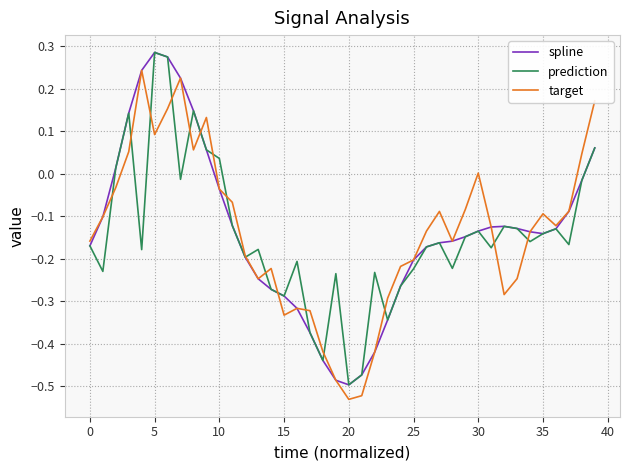

The target series shows -0.1 at 35. True or false?

True